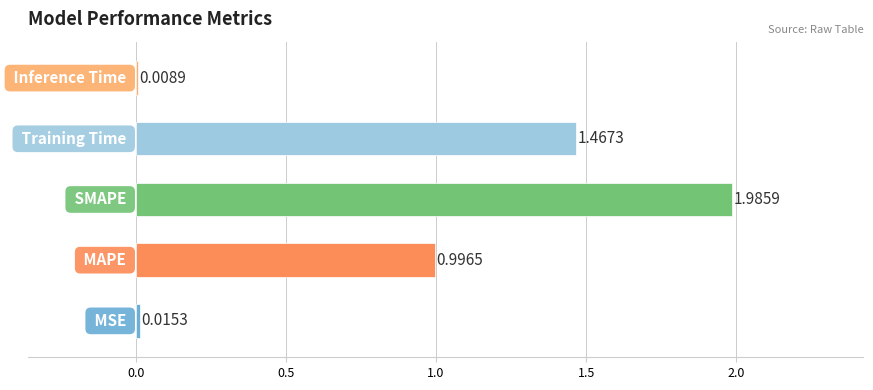

What is the average value?

0.9